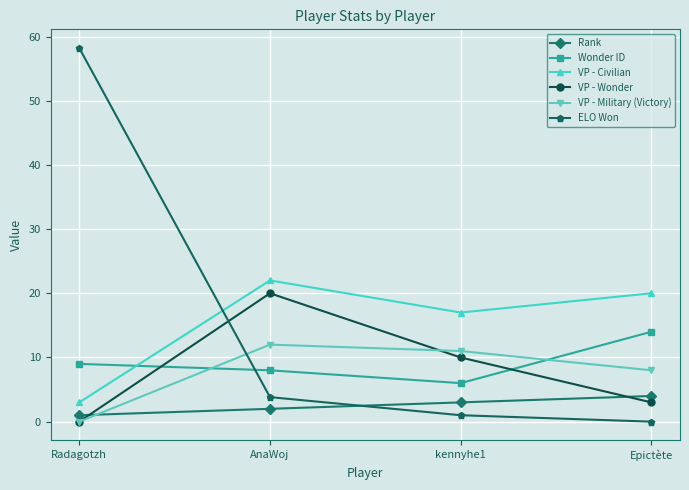

Between which two adjacent categories do Rank and VP - Wonder first intersect?

Radagotzh and AnaWoj